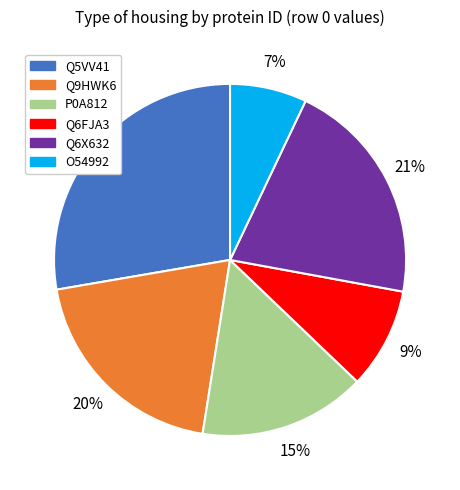

Is it true that Q5VV41 is 15% of the pie?

False